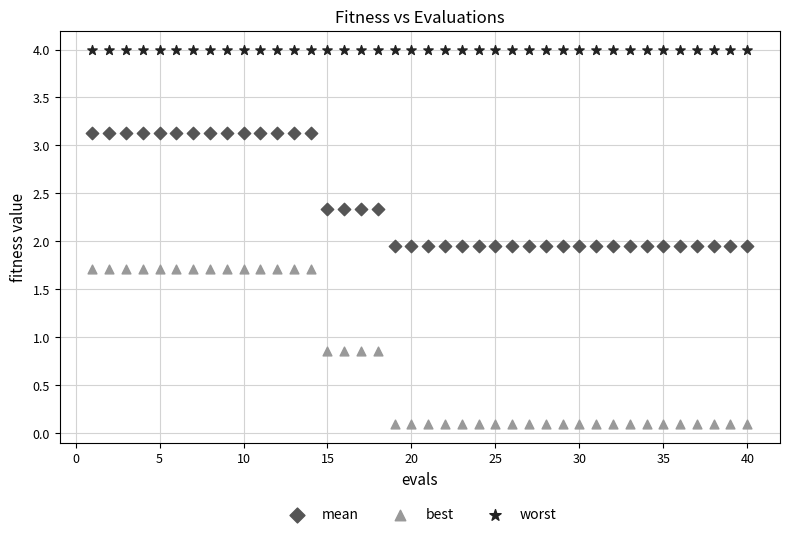

What are all the series names shown in the legend?

mean, best, worst